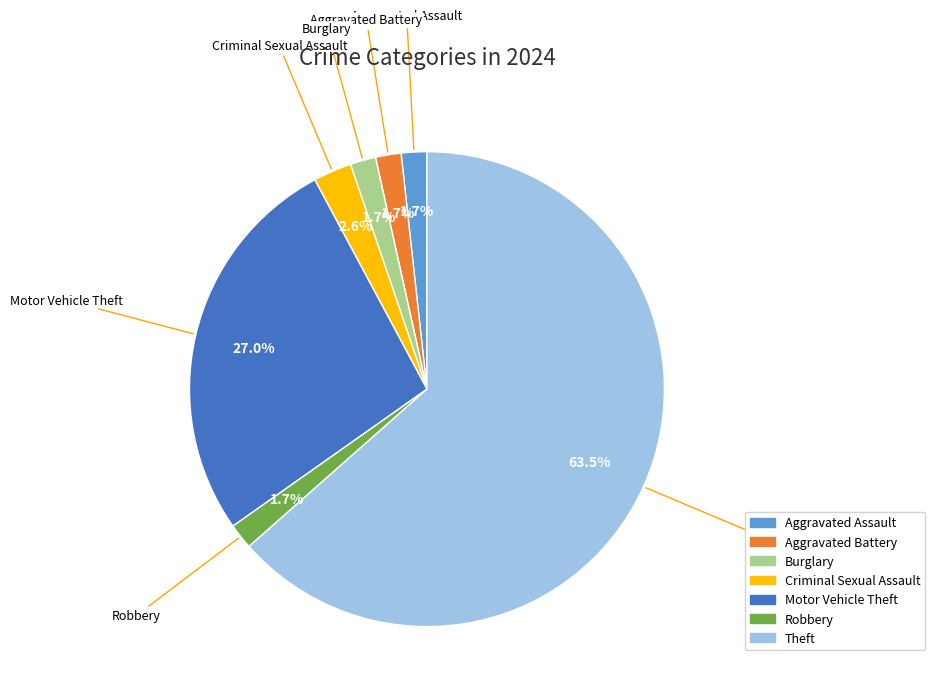

What percentage is the Burglary slice, to the nearest percent?

2%